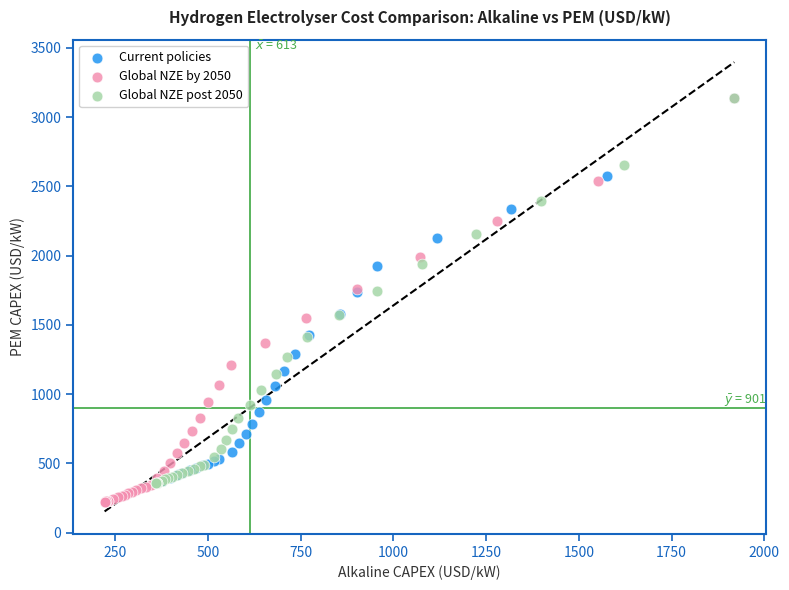

Which series has the widest spread of Y values?

Global NZE by 2050